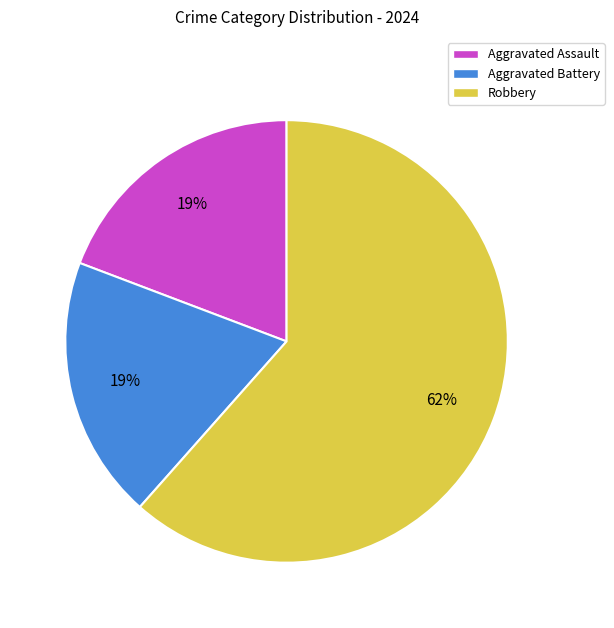

To the nearest percent, what is the combined percentage of Aggravated Assault and Robbery?

81%